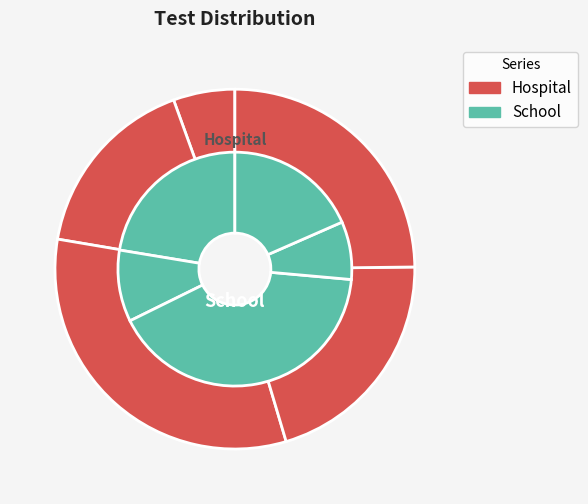

The Test 1 slice represents 1% of the pie. True or false?

False